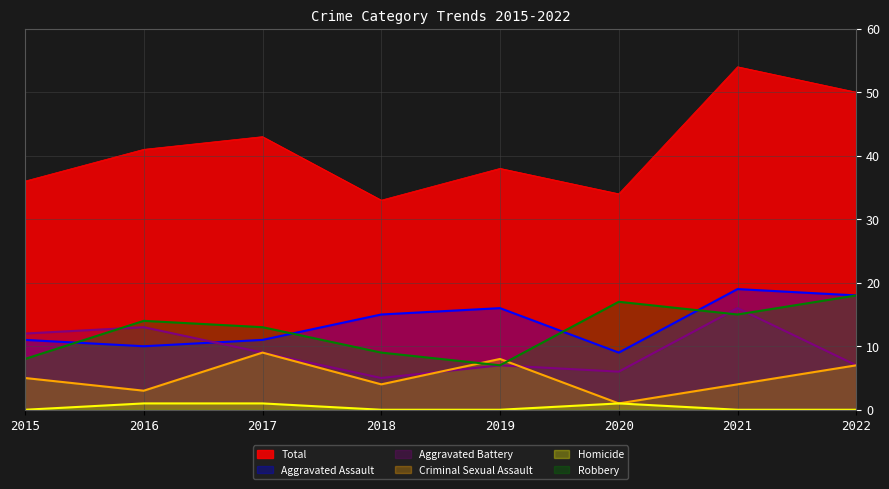

How many times do Robbery and Criminal Sexual Assault cross each other?

2